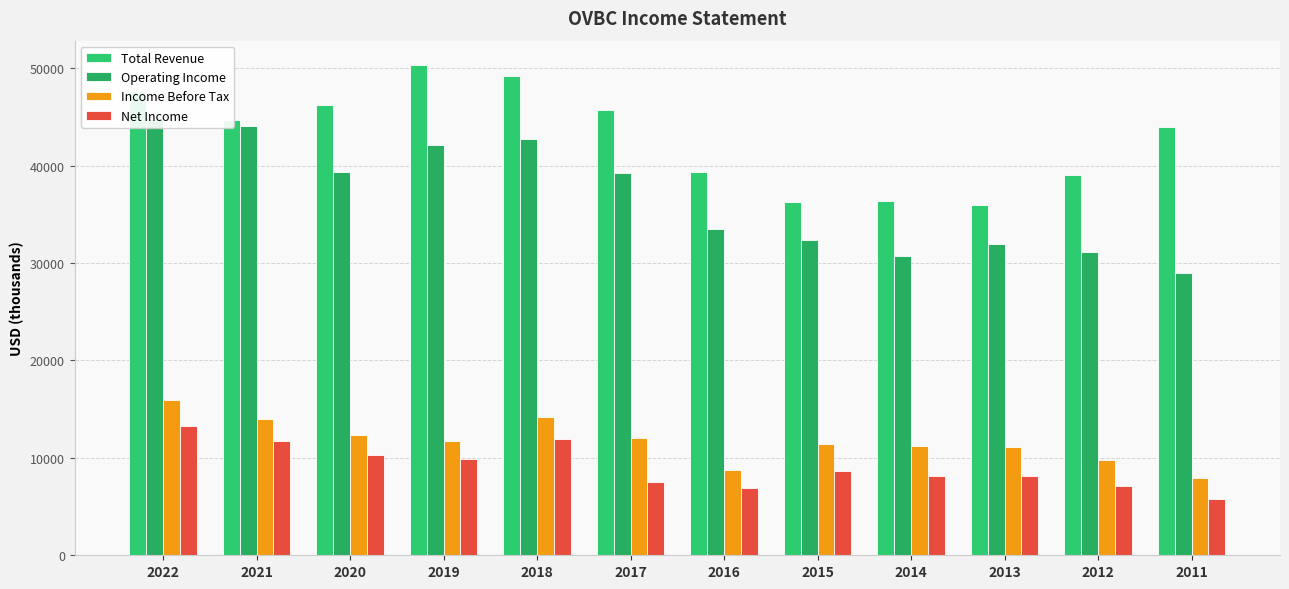

What is the smallest value displayed?

5800